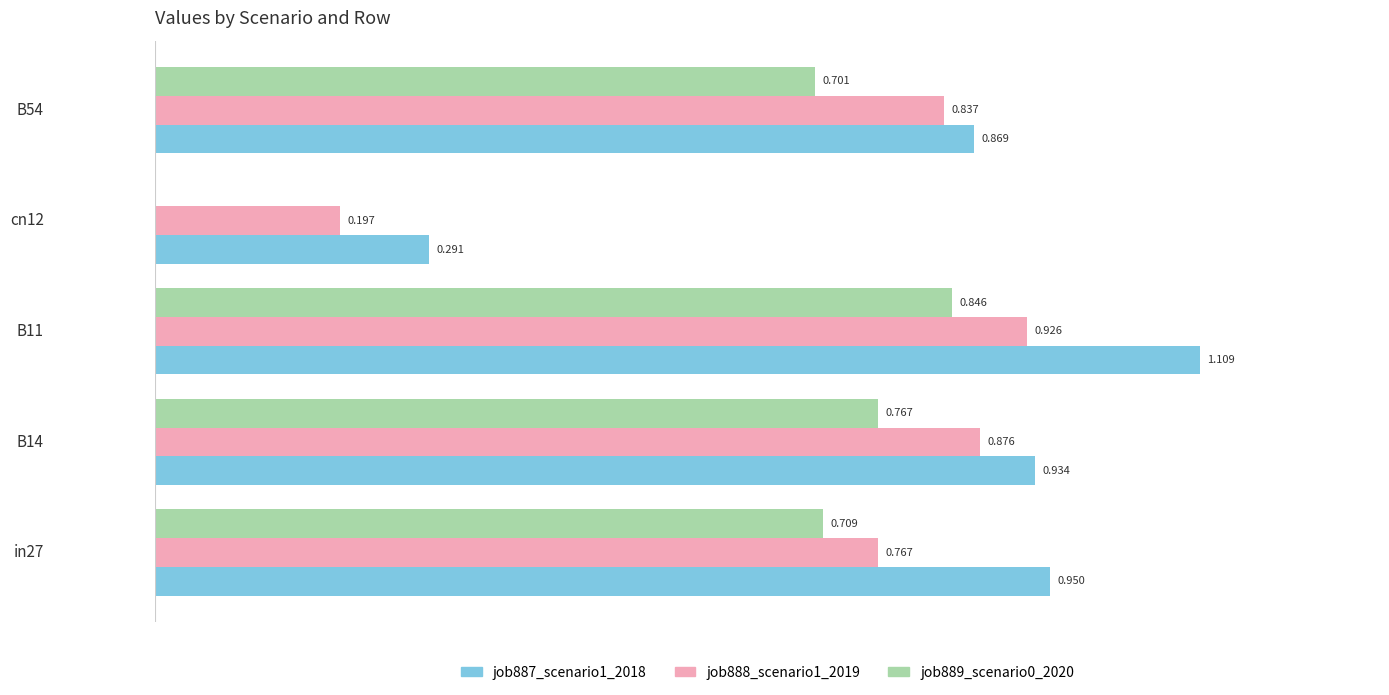

What is the difference between the maximum and minimum values in the job889_scenario0_2020 series?

0.8